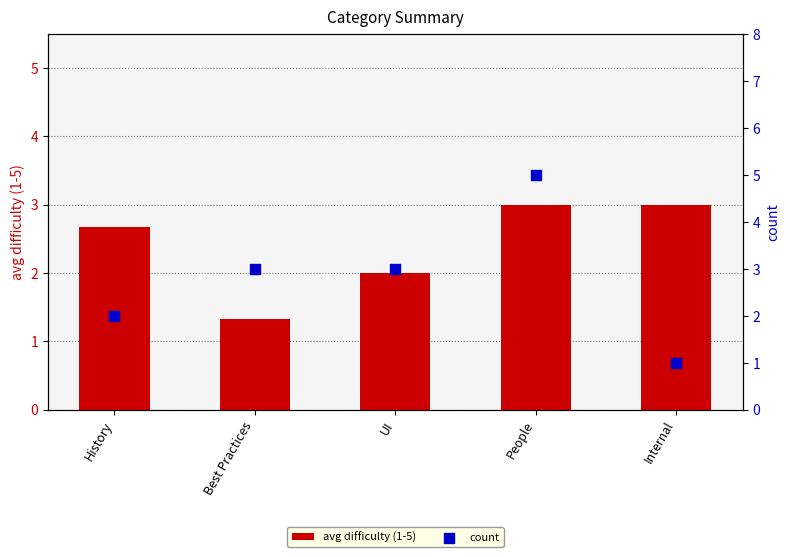

At which category is the sum across all series the highest?

People